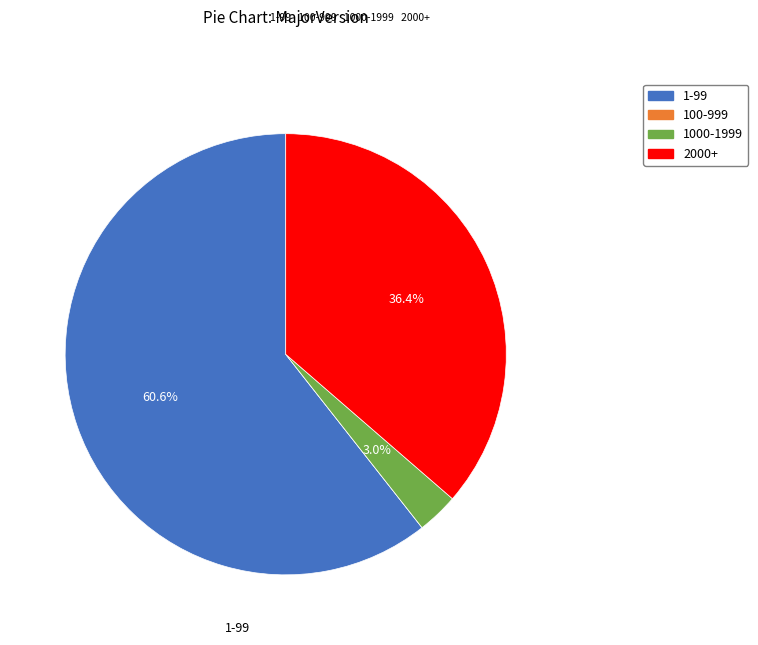

Does any single category account for the majority?

Yes